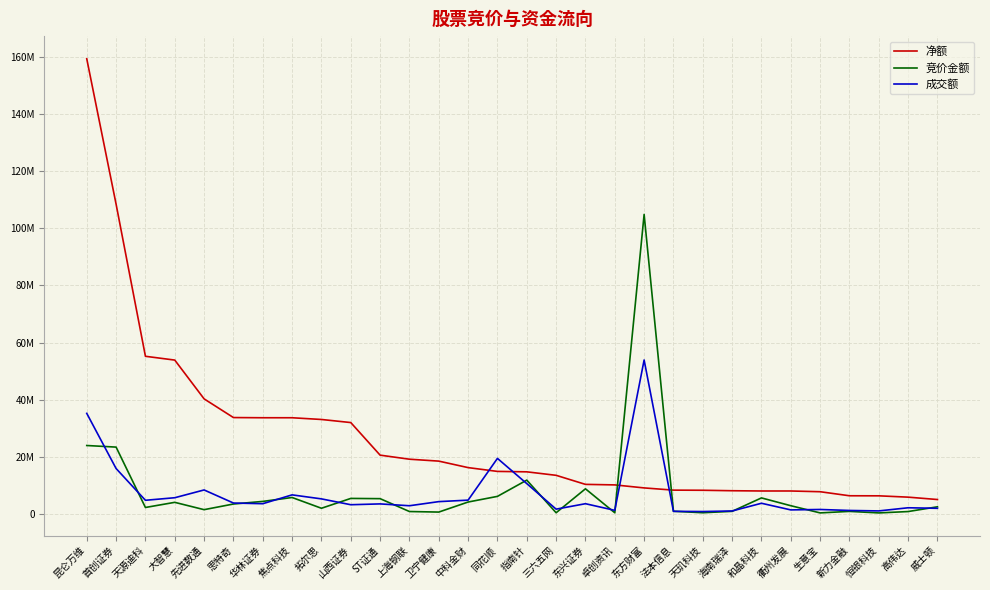

What is the label of the 26th point from the left?

生意宝